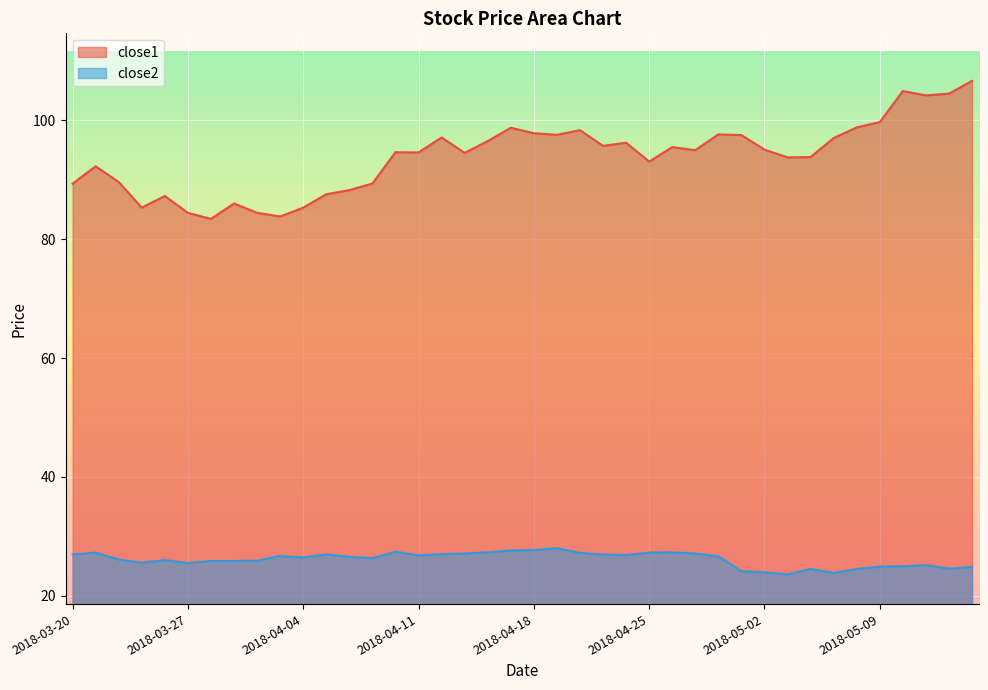

What is the lowest value of the close1 series?

83.4